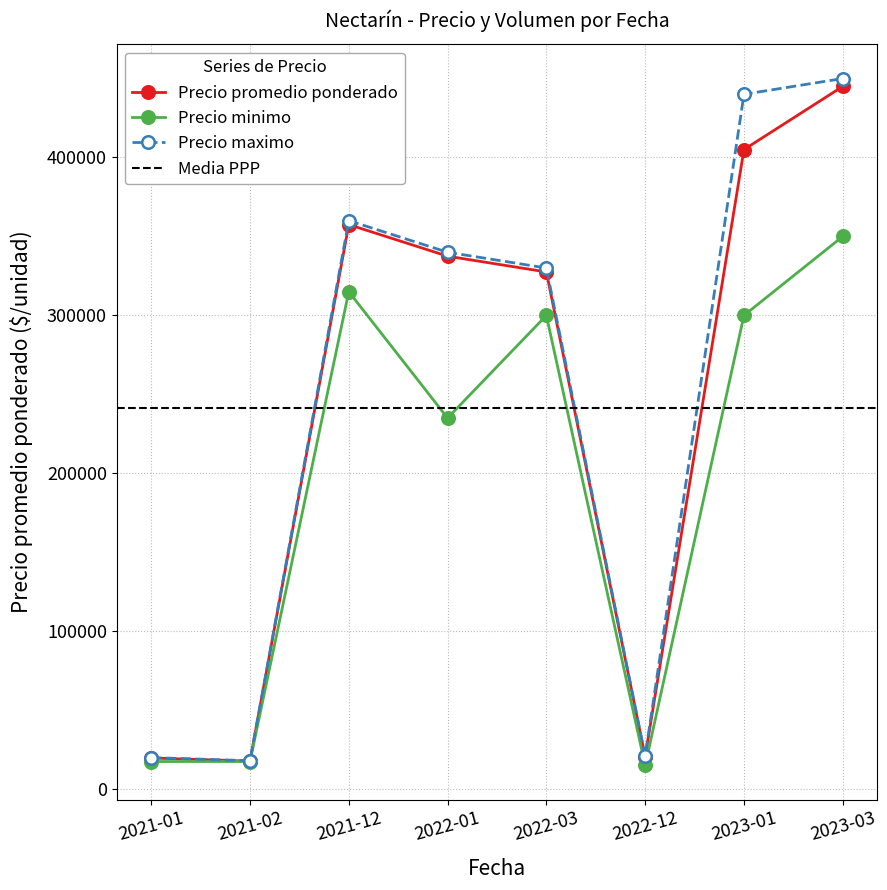

Reading left to right, transcribe all the data shown in this chart.

Precio minimo: 17500	17500	315000	235000	300000	15000	300000	350000
Precio maximo: 20000	18000	360000	340000	330000	21000	440000	450000
Precio promedio ponderado: 19750	17750	357500	337500	327500	20500	405000	445000